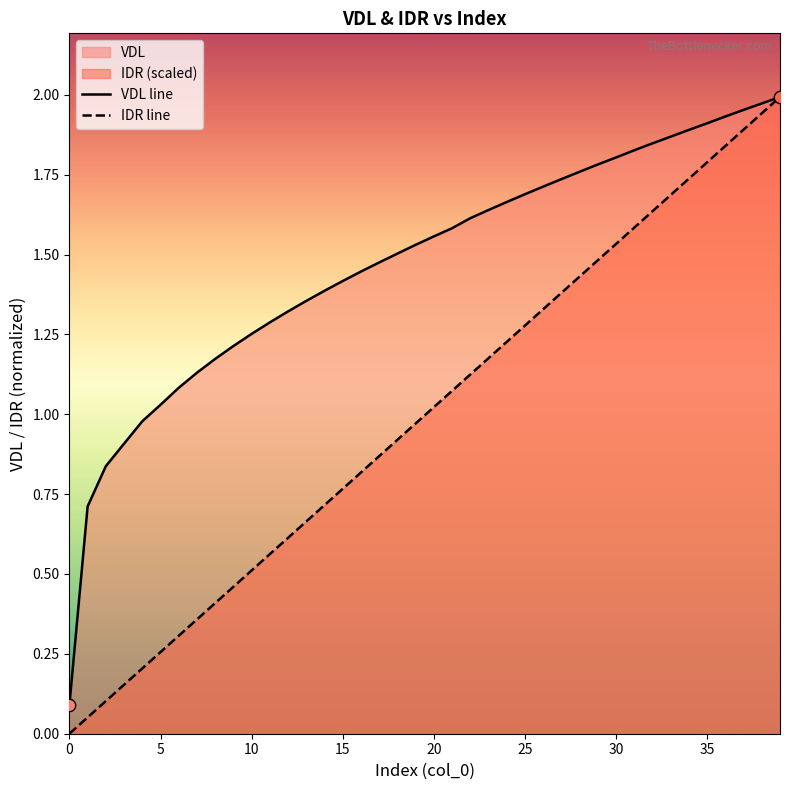

Which series has the widest spread of Y values?

IDR line